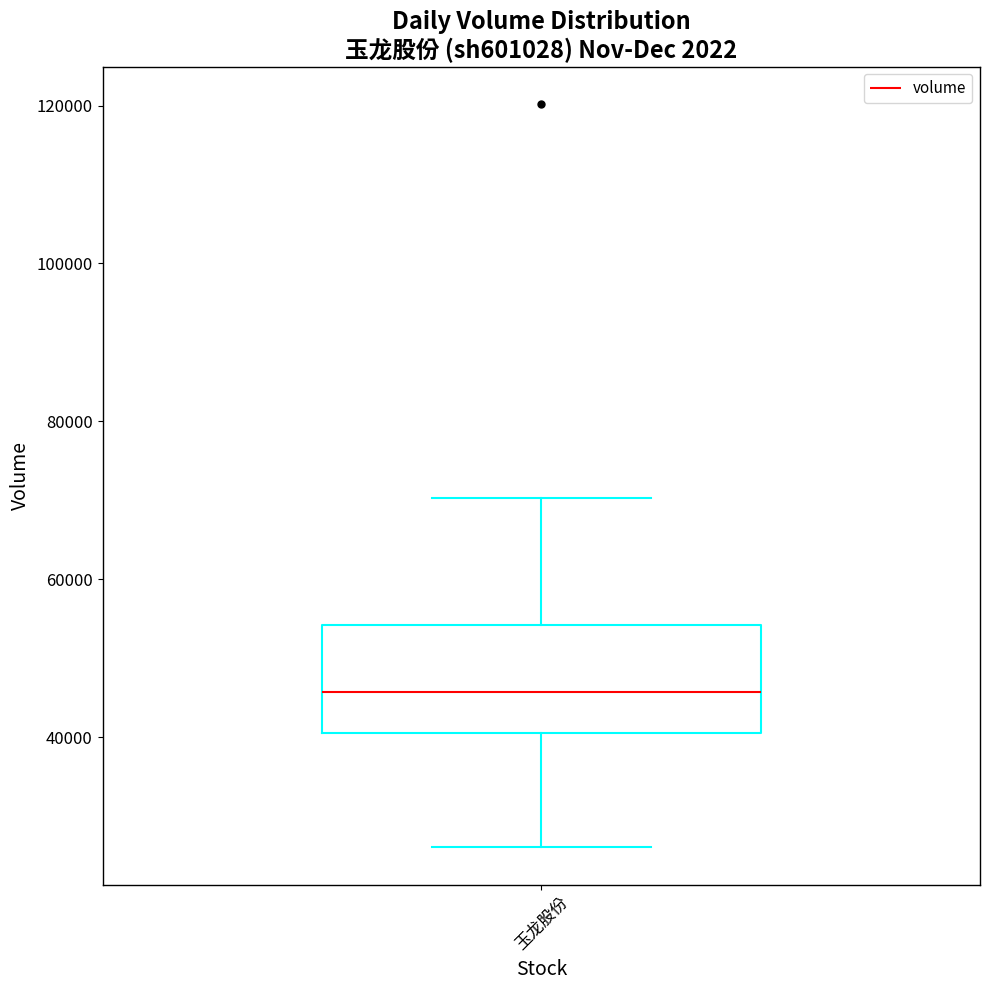

Where does the upper whisker of the box for 玉龙股份 end on the y-axis? The values are not printed on the chart, so give them approximately, as read against the axis.

70000